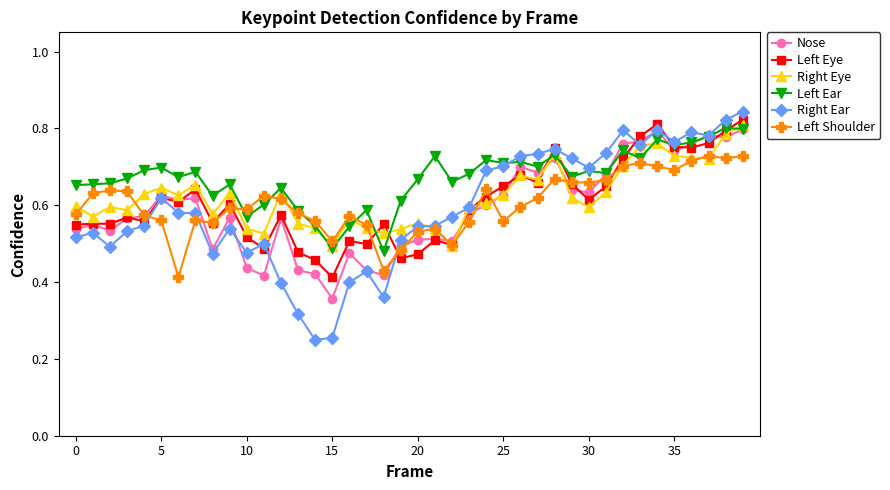

Which series ends up on top after the final intersection of Left Shoulder and Right Eye?

Right Eye